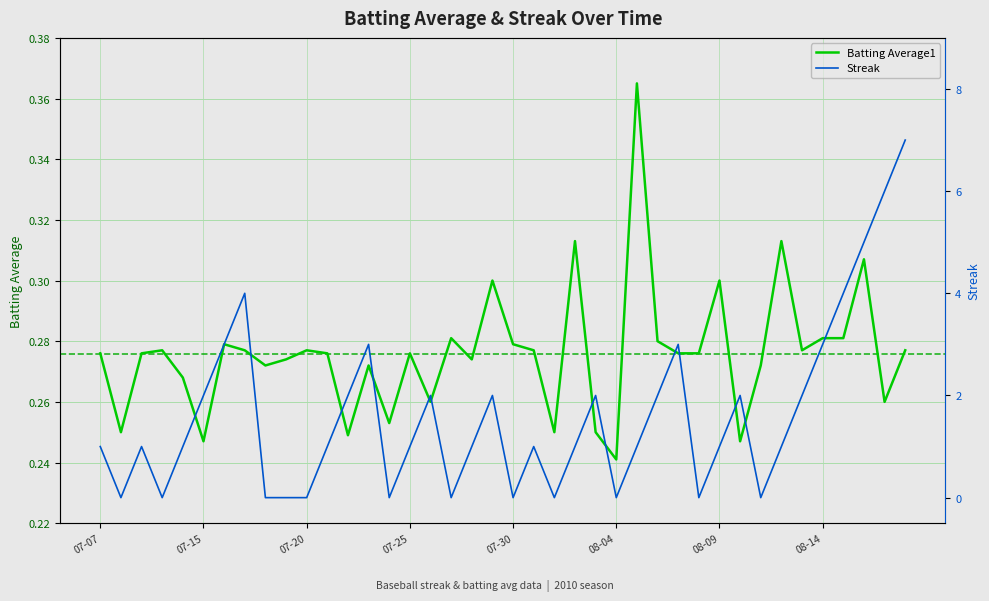

What are all the series names shown in the legend?

Batting Average1, Streak